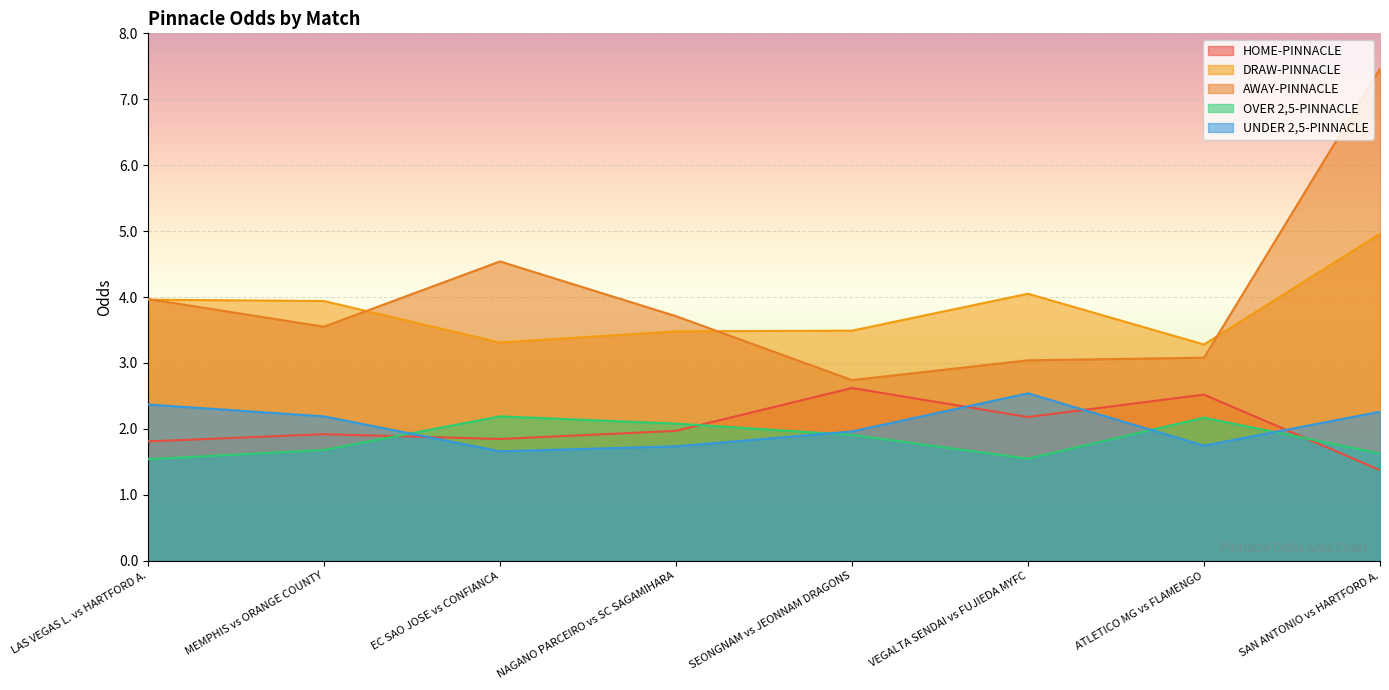

True or false: AWAY-PINNACLE and OVER 2,5-PINNACLE intersect in this chart.

False